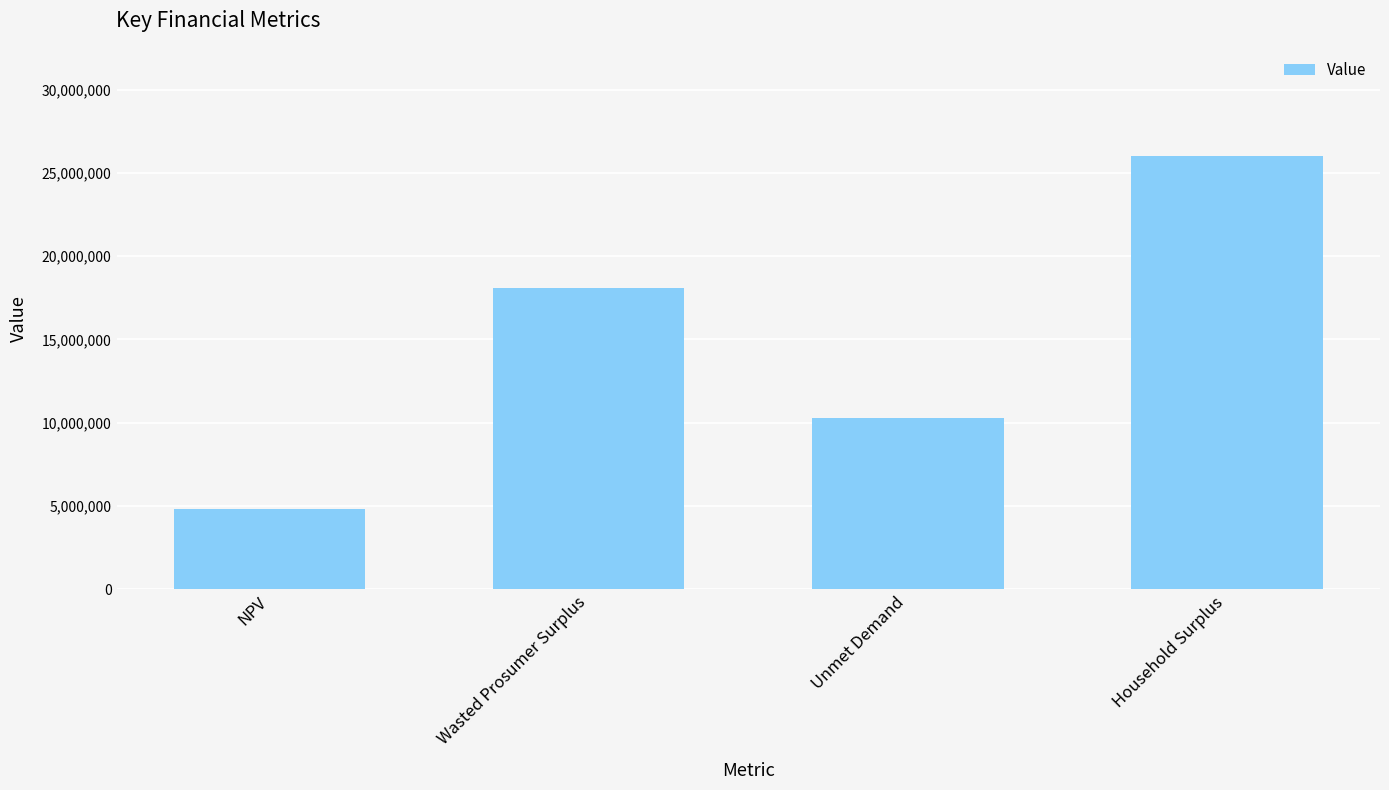

At which label is the value closest to 15408042?

Wasted Prosumer Surplus